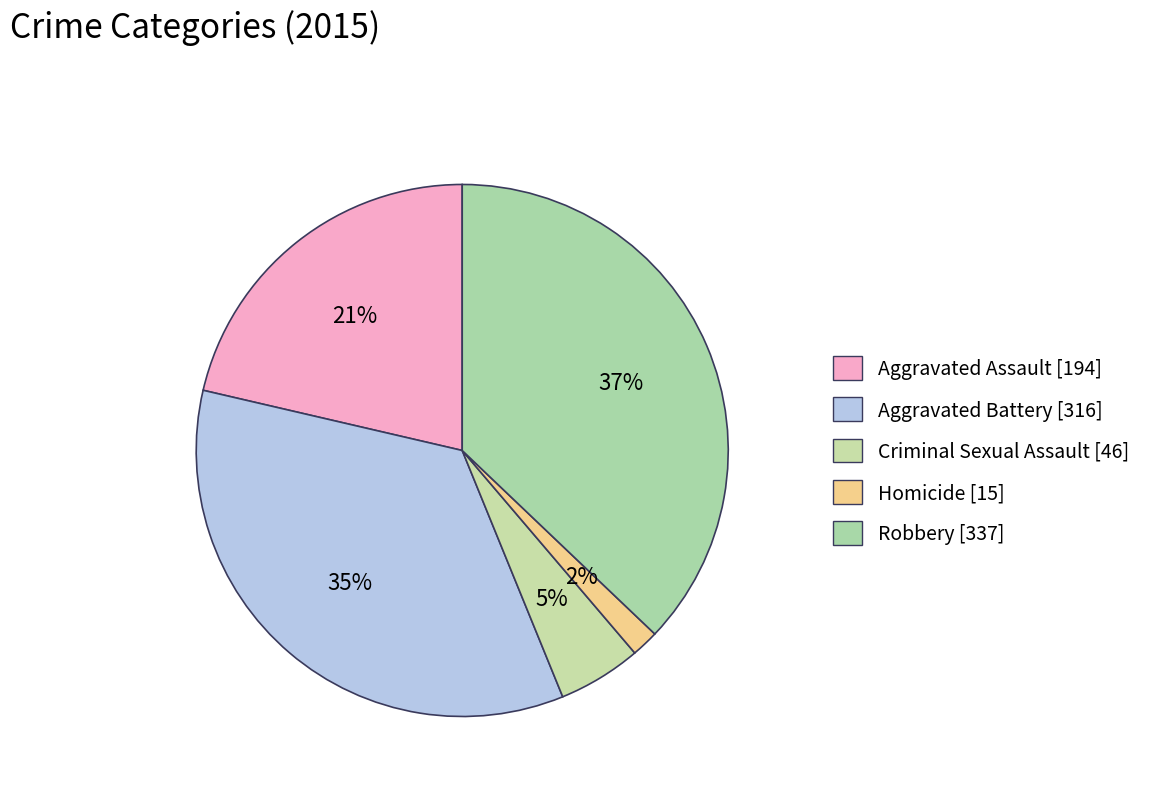

What percentage is the Aggravated Battery slice, to the nearest percent?

35%